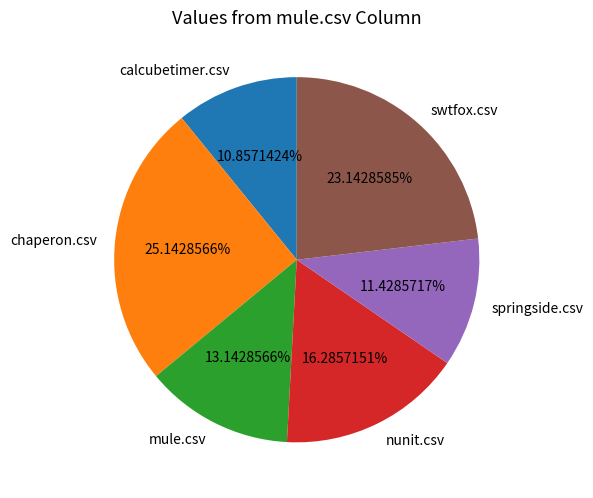

Count the number of slices in the pie.

6